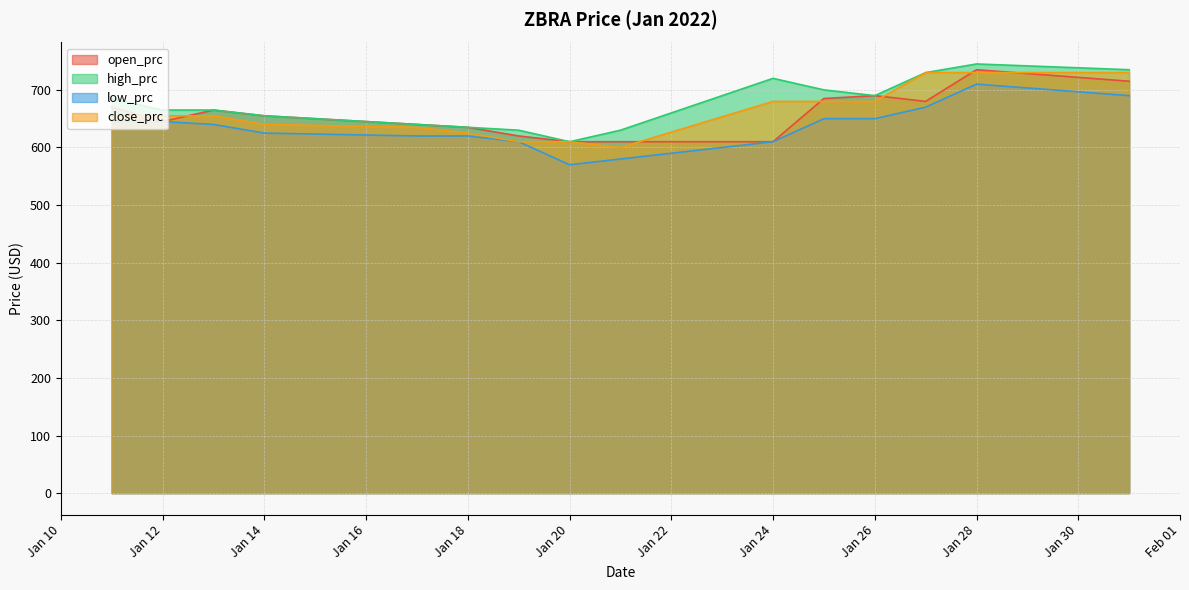

True or false: open_prc has more than 1 interior local peaks.

True